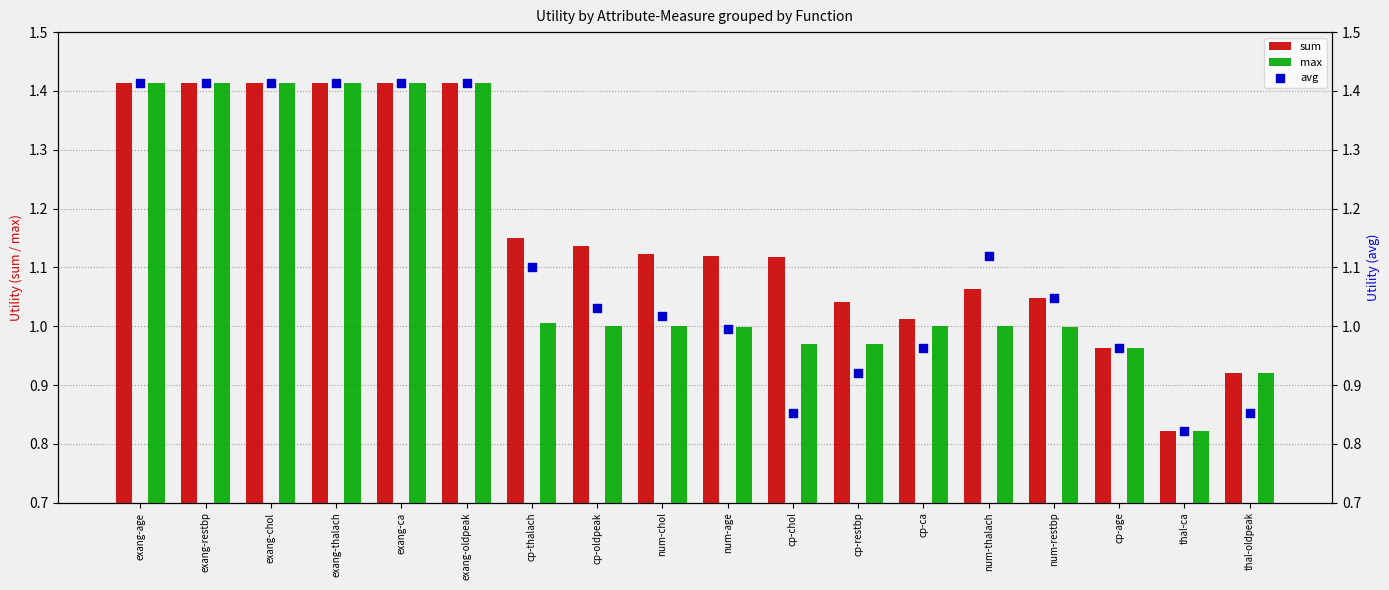

At which category is the sum across all series the highest?

exang-age